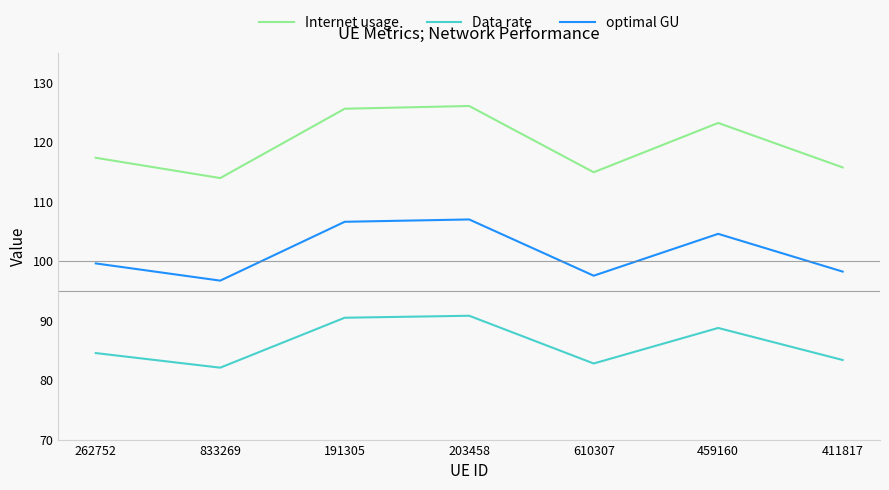

Rank the series by their average value, from lowest to highest.

Data rate, optimal GU, Internet usage